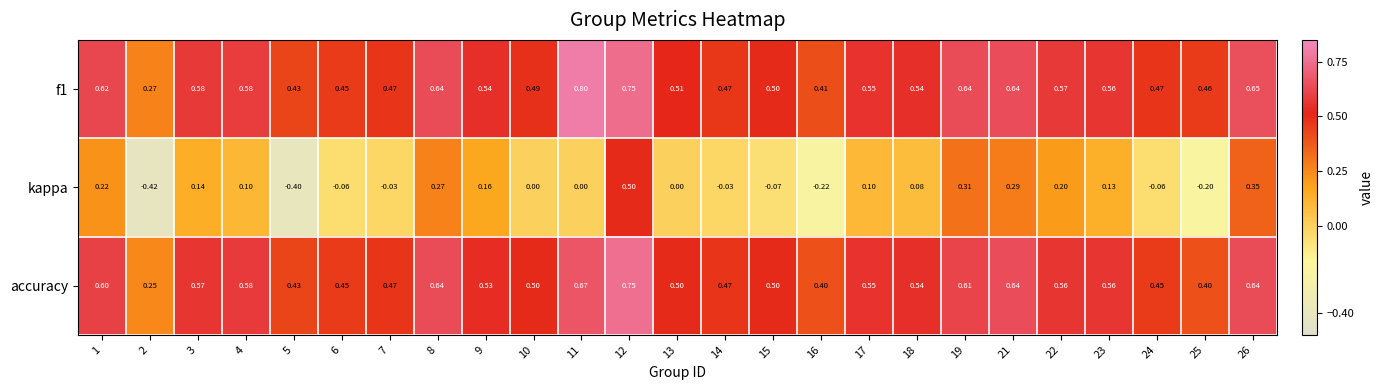

Between 8 and 12, which series saw the biggest shift?

kappa